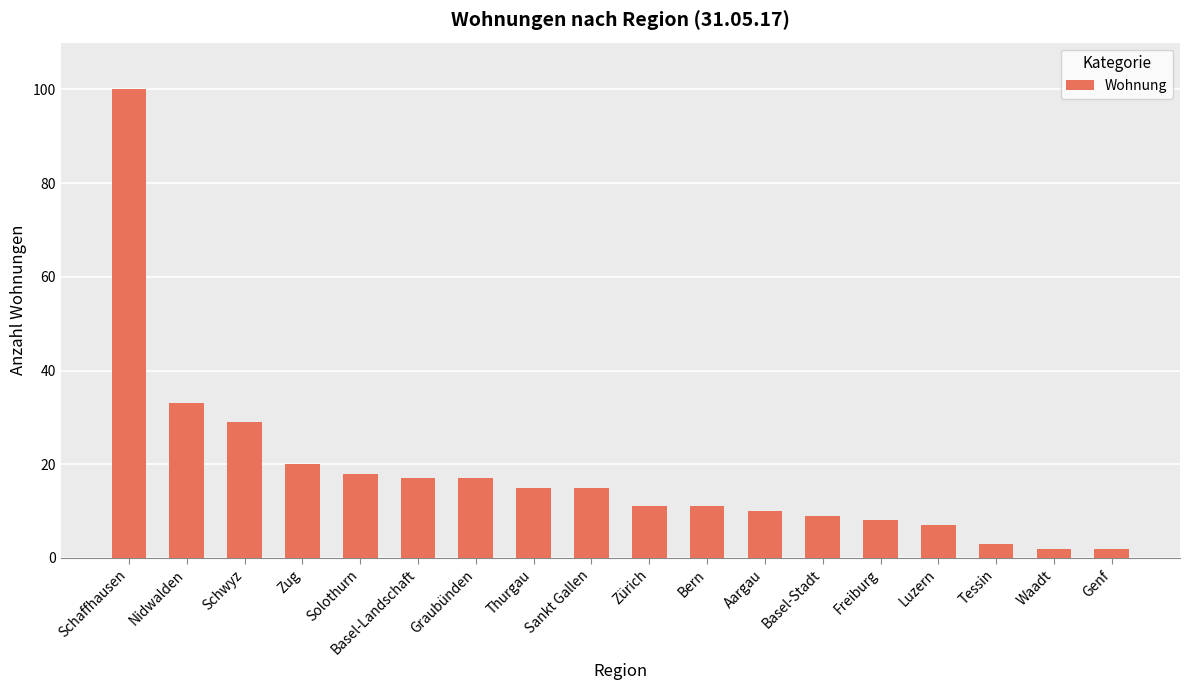

At which label is the value closest to 51?

Nidwalden